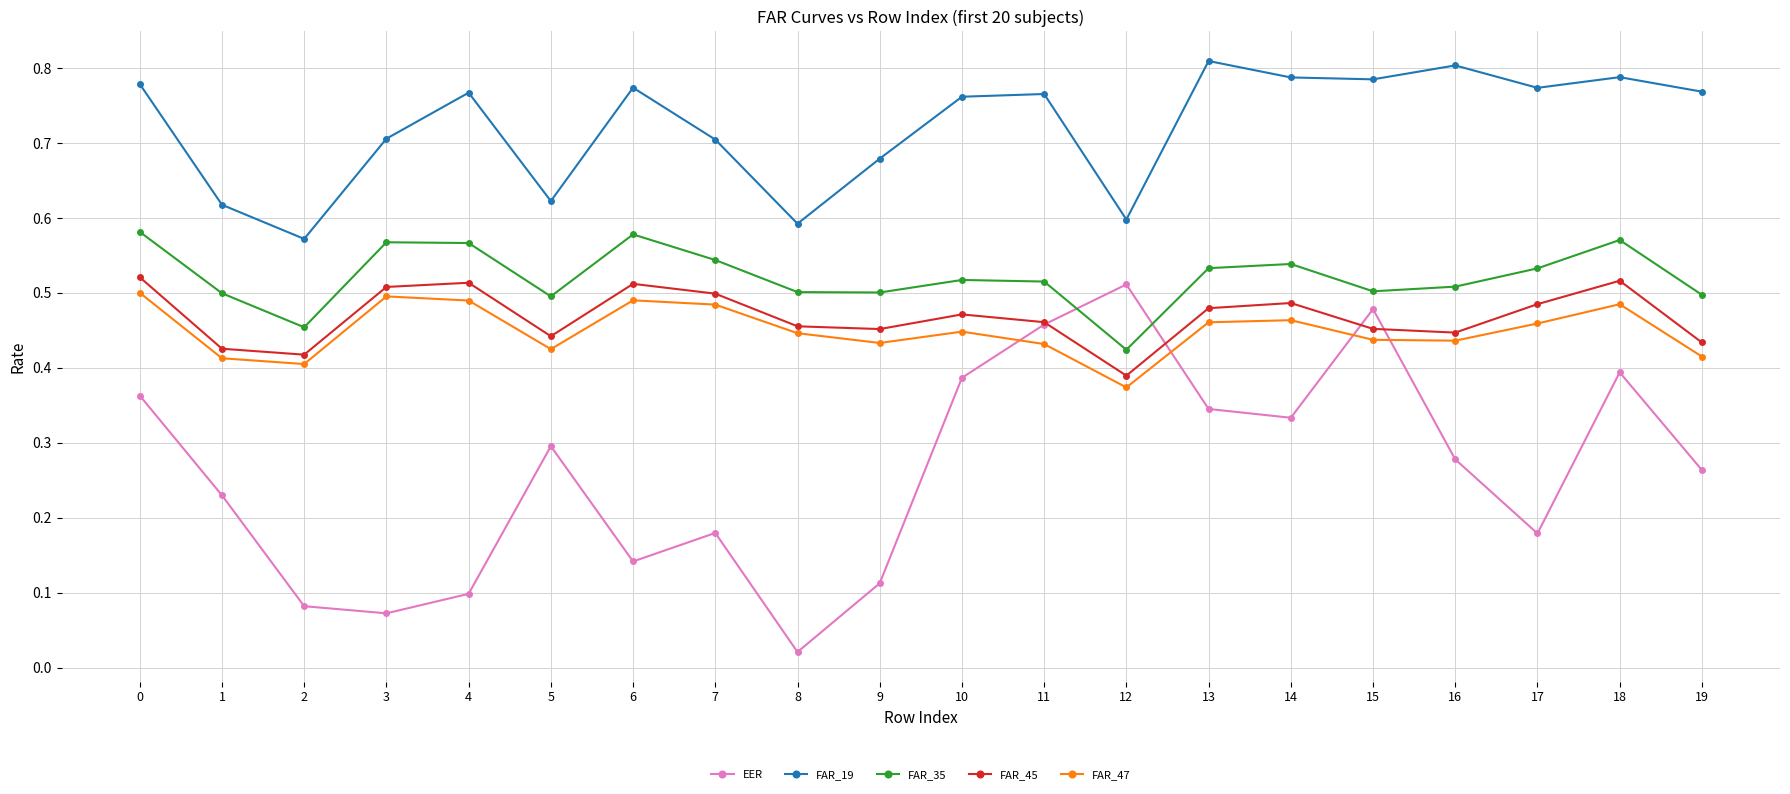

Which series has the largest range (max minus min)?

EER